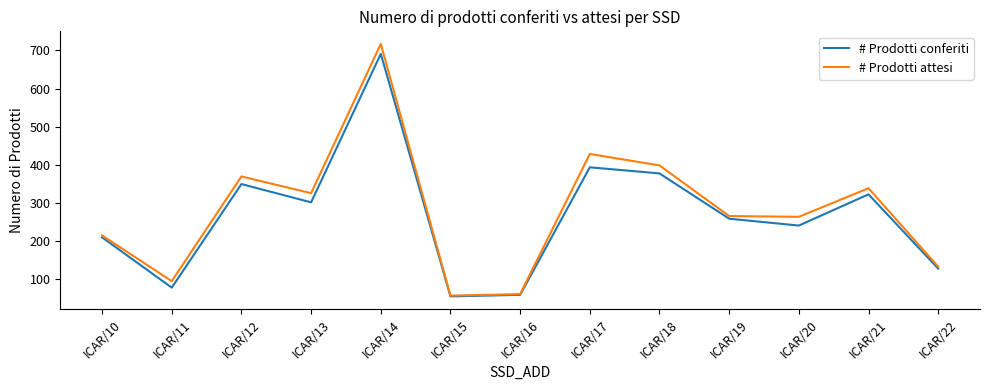

Which series has the largest range (max minus min)?

# Prodotti attesi